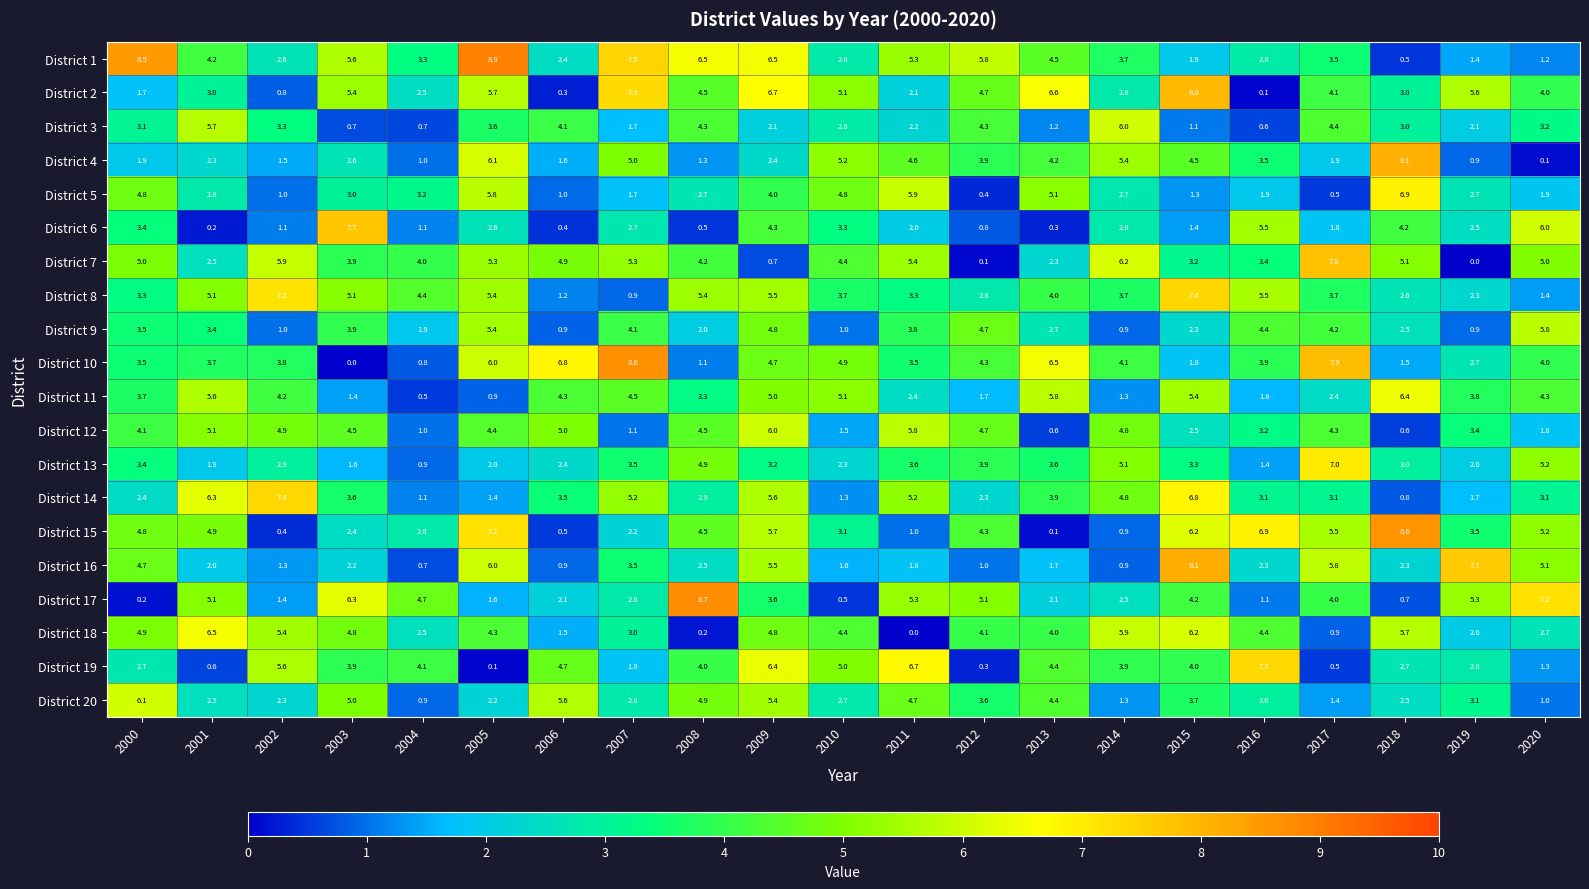

Which series has the largest range (max minus min)?

District 10